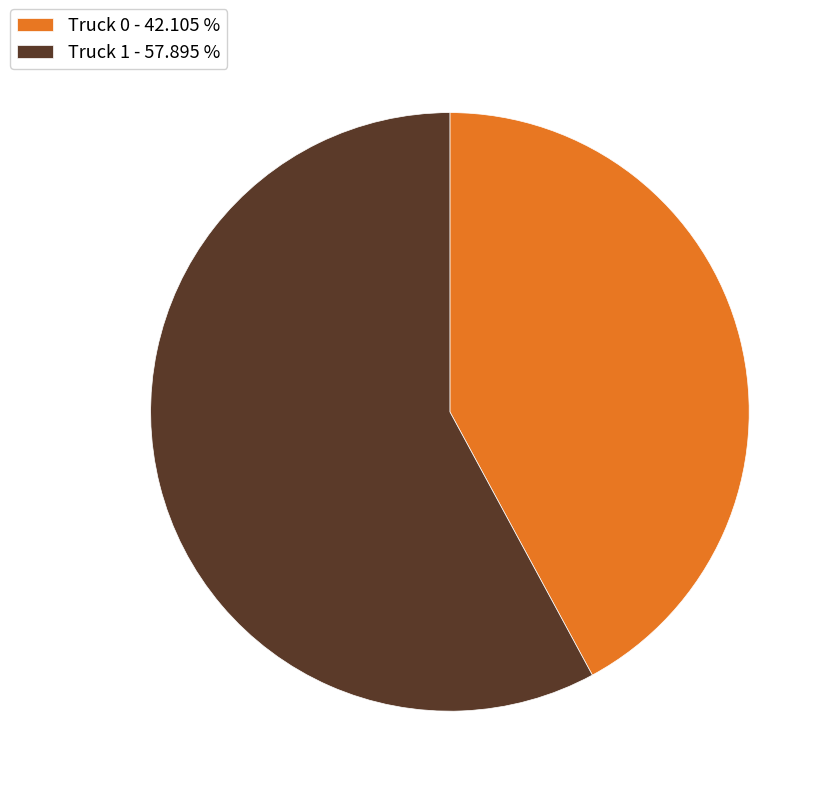

Rank the categories by value from lowest to highest.

Truck 0, Truck 1